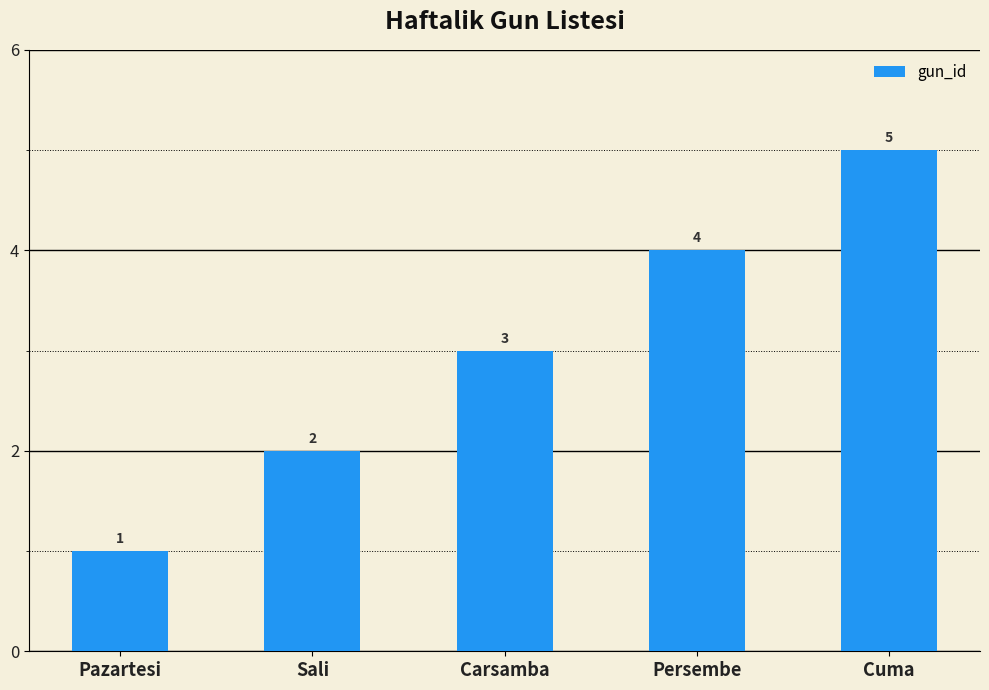

Reading left to right, list all the values displayed in this chart.

Pazartesi=1	Sali=2	Carsamba=3	Persembe=4	Cuma=5